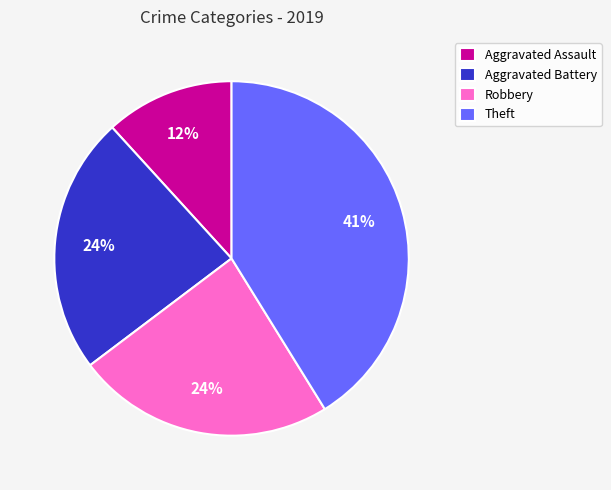

To the nearest percent, what percentage of the pie is Robbery?

24%